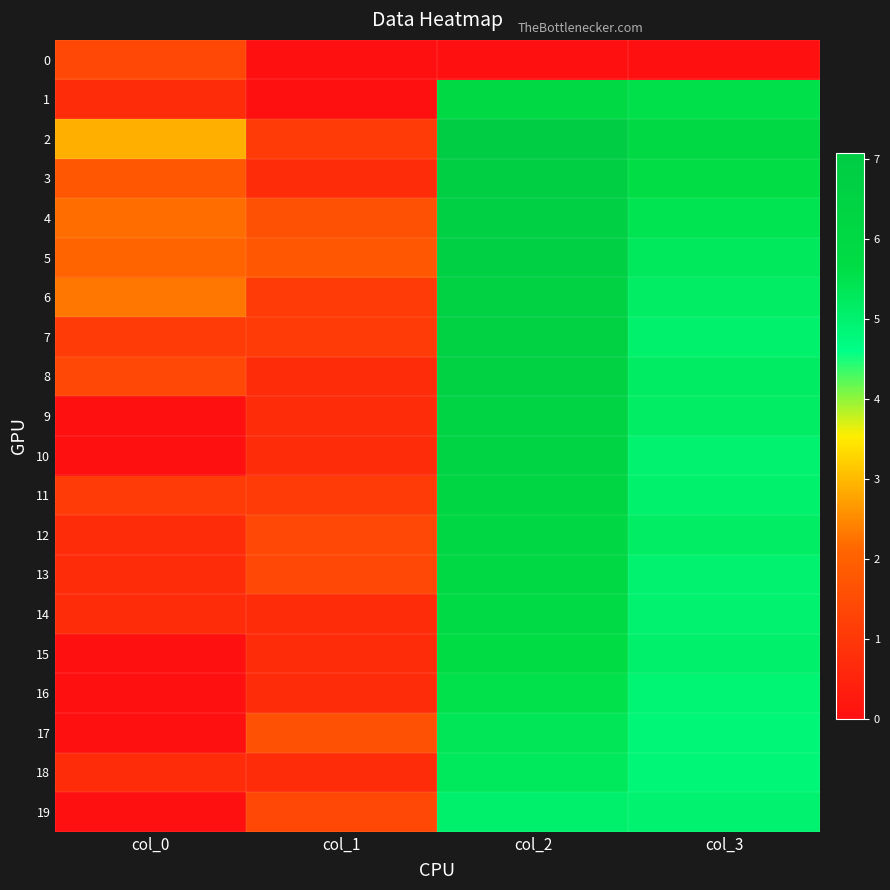

Reading left to right, transcribe all the data shown in this chart.

0: col_0=1.4	col_1=0.0	col_2=0.0	col_3=0.0
1: col_0=0.7	col_1=0.0	col_2=6.0	col_3=5.5
2: col_0=2.9	col_1=1.1	col_2=7.1	col_3=6.1
3: col_0=1.8	col_1=0.7	col_2=6.8	col_3=5.6
4: col_0=2.2	col_1=1.6	col_2=6.7	col_3=5.4
5: col_0=2.1	col_1=1.8	col_2=6.6	col_3=5.3
6: col_0=2.3	col_1=1.1	col_2=6.5	col_3=5.2
7: col_0=1.1	col_1=1.1	col_2=6.5	col_3=5.0
8: col_0=1.4	col_1=0.7	col_2=6.5	col_3=5.2
9: col_0=0.0	col_1=0.7	col_2=6.5	col_3=5.2
10: col_0=0.0	col_1=0.7	col_2=6.4	col_3=5.0
11: col_0=1.1	col_1=1.1	col_2=6.3	col_3=5.0
12: col_0=0.7	col_1=1.4	col_2=6.1	col_3=5.2
13: col_0=0.7	col_1=1.4	col_2=6.1	col_3=5.0
14: col_0=0.7	col_1=0.7	col_2=5.8	col_3=5.0
15: col_0=0.0	col_1=0.7	col_2=5.7	col_3=5.0
16: col_0=0.0	col_1=0.7	col_2=5.5	col_3=4.9
17: col_0=0.0	col_1=1.6	col_2=5.4	col_3=4.8
18: col_0=0.7	col_1=0.7	col_2=5.3	col_3=4.9
19: col_0=0.0	col_1=1.4	col_2=5.0	col_3=5.0